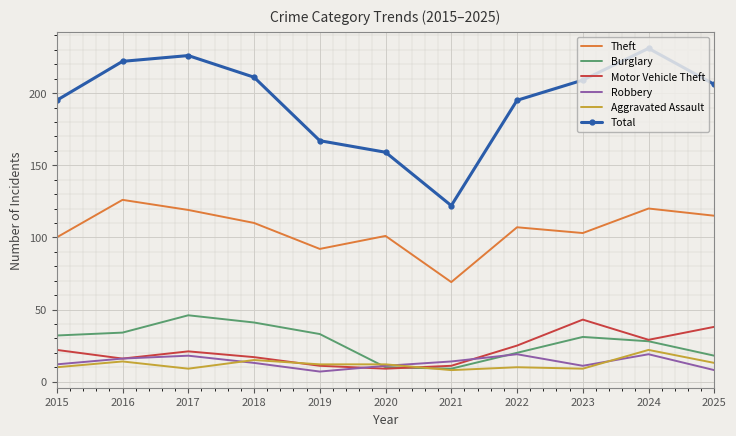

What is the total value across all series at 2018?

407